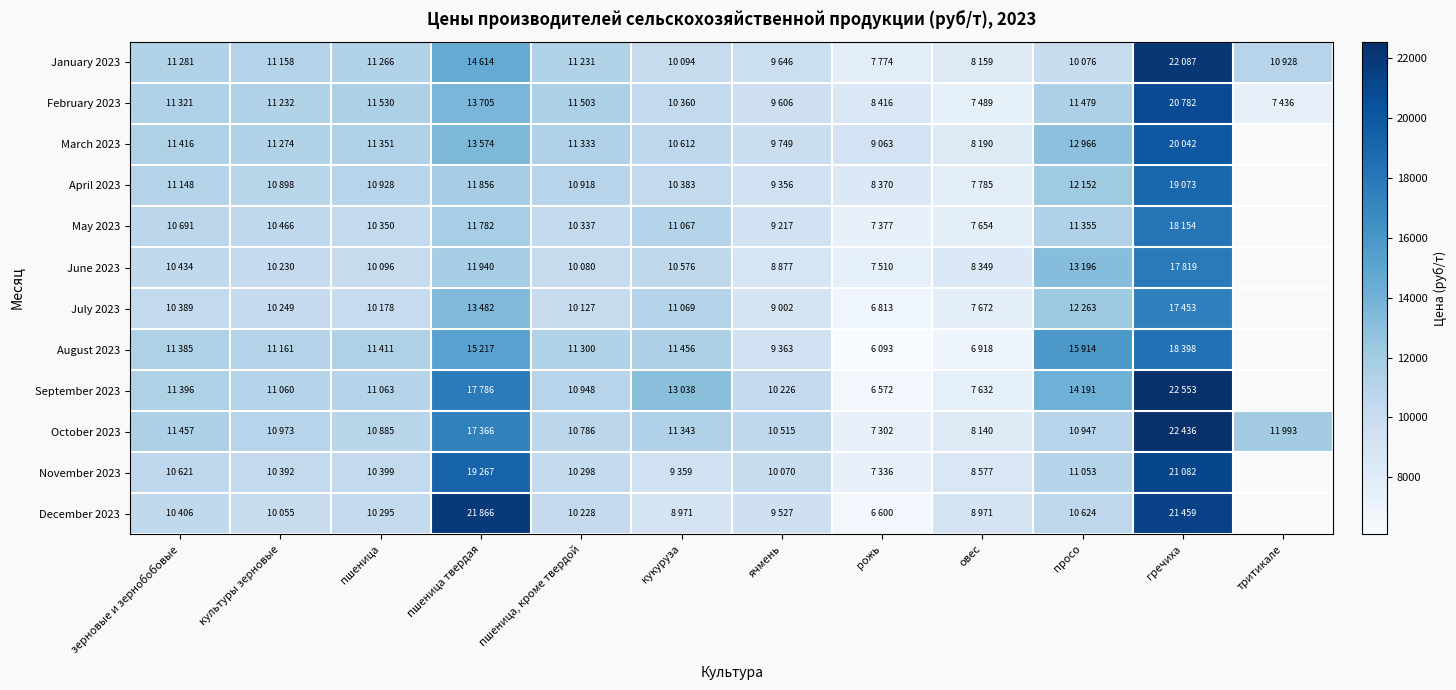

Is it true that February 2023 equals 11232.0 at культуры зерновые?

True